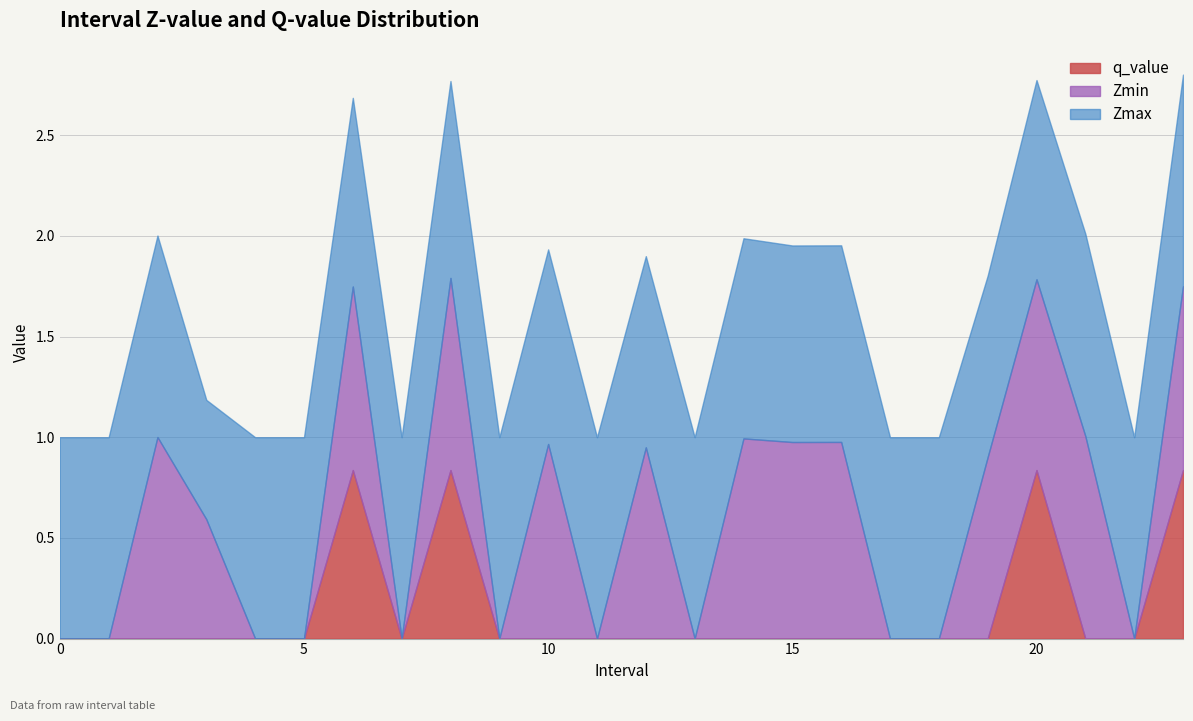

Which series has the largest range (max minus min)?

Zmin